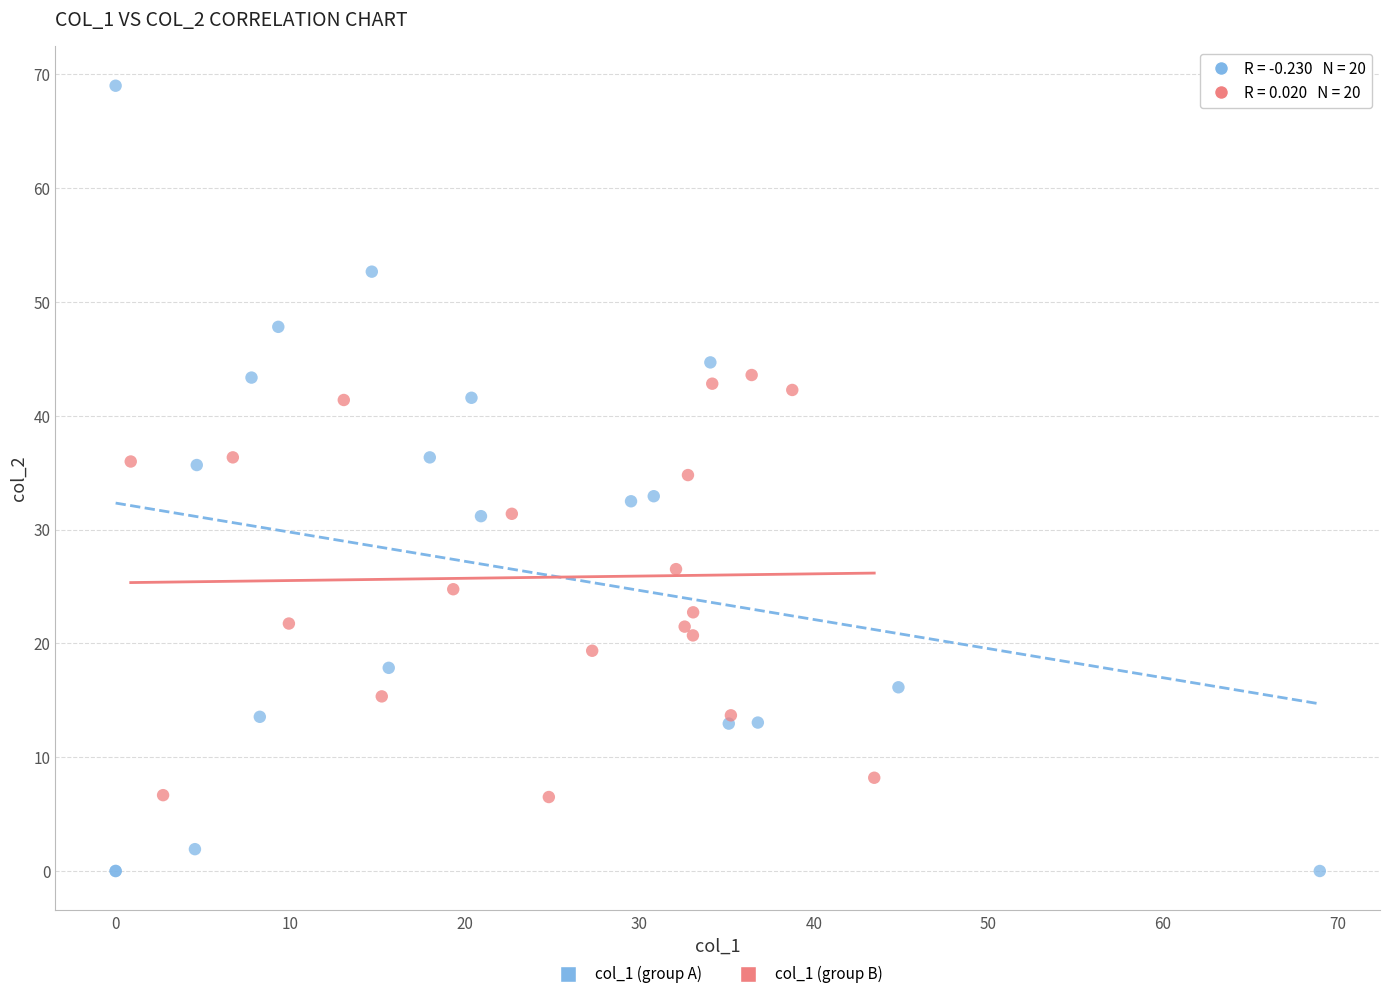

Which series reaches the maximum Y coordinate?

col_1 (group A)